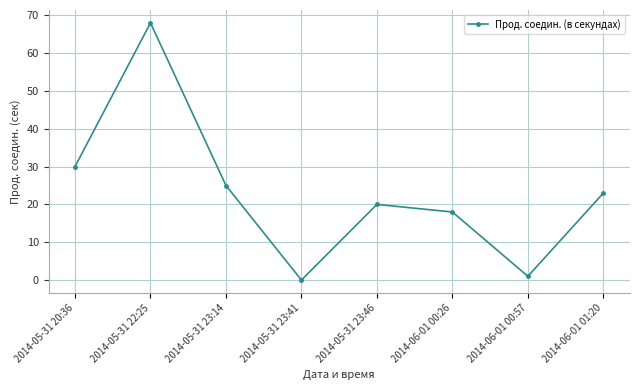

Does the chart display data point markers on the line(s)?

Yes